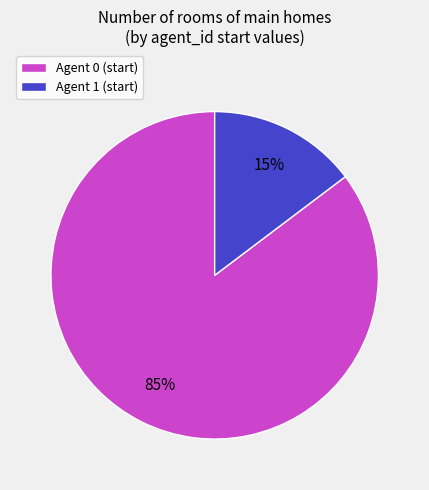

Between Agent 0 (start) and Agent 1 (start), which is larger?

Agent 0 (start)